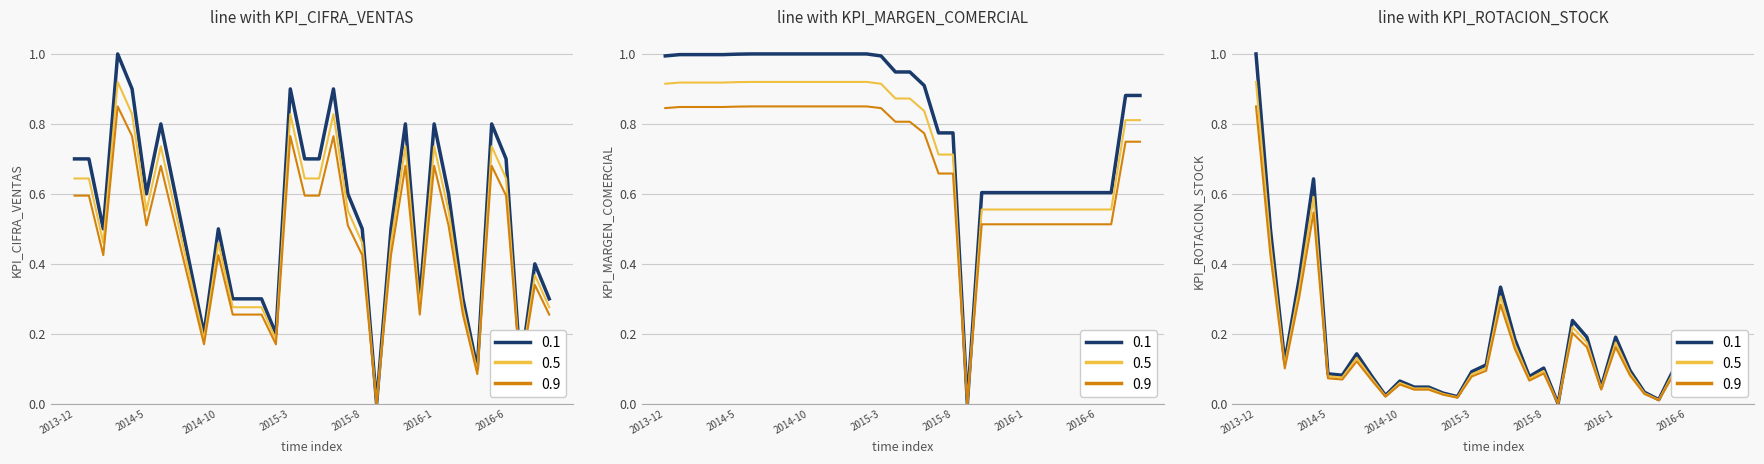

The KPI_MARGEN_COMERCIAL series shows 0.8 at 2015-8. True or false?

True